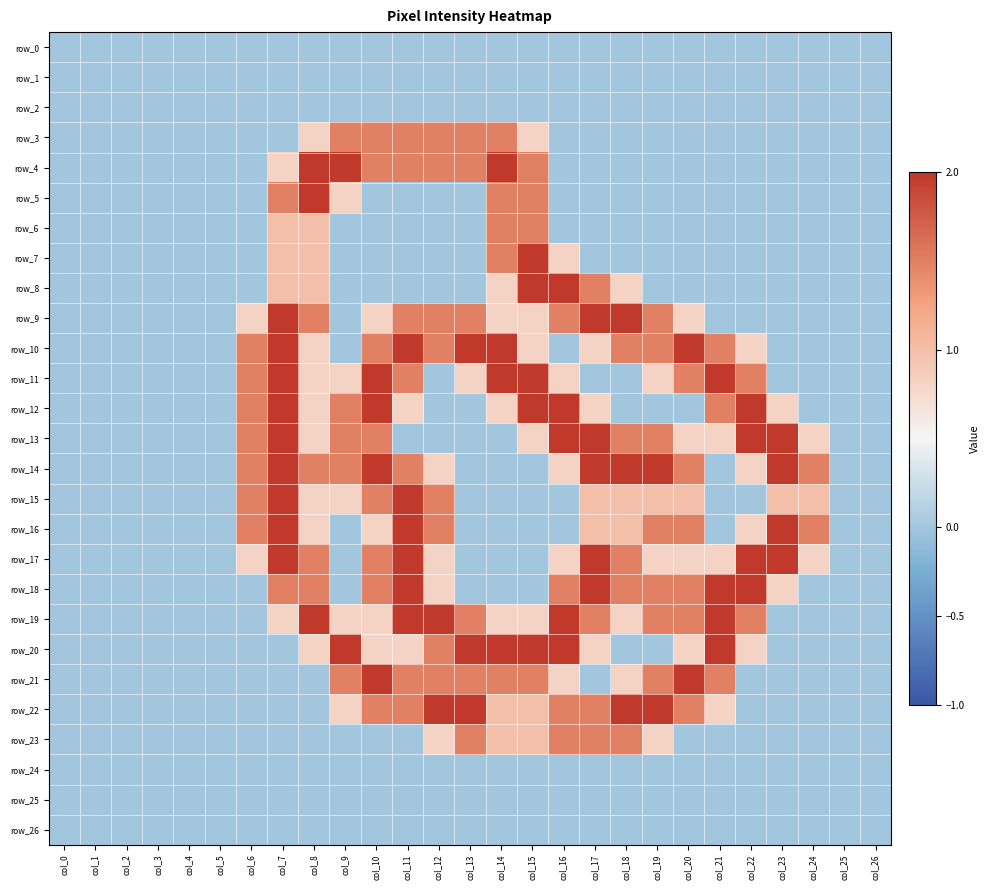

Which category has the highest value across all series?

col_8